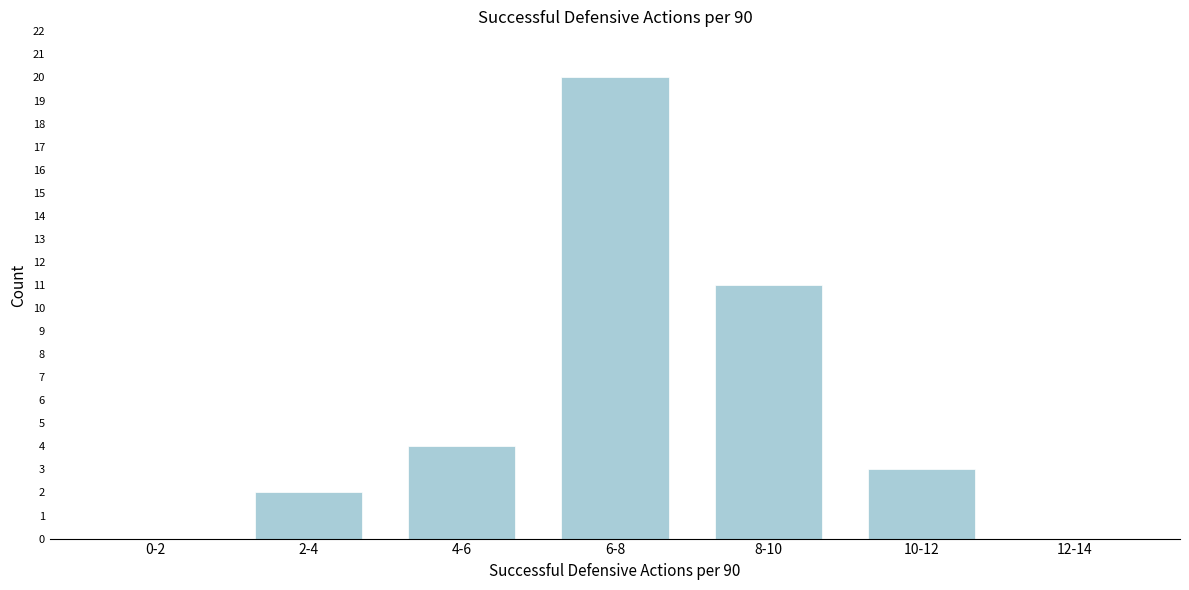

Reading right to left, transcribe all the data shown in this chart.

12-14=0	10-12=3	8-10=11	6-8=20	4-6=4	2-4=2	0-2=0